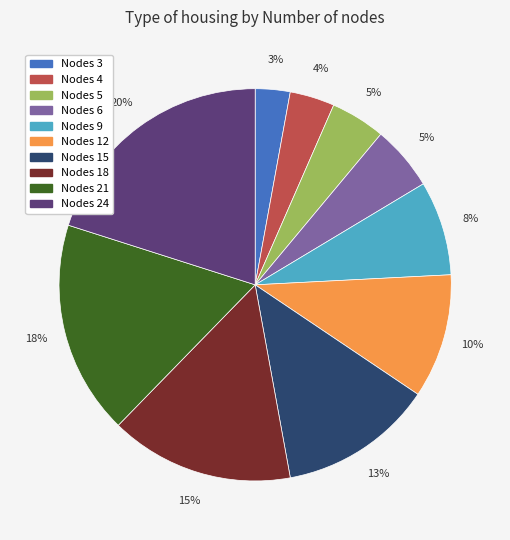

What percentage is the Nodes 5 slice, to the nearest percent?

5%